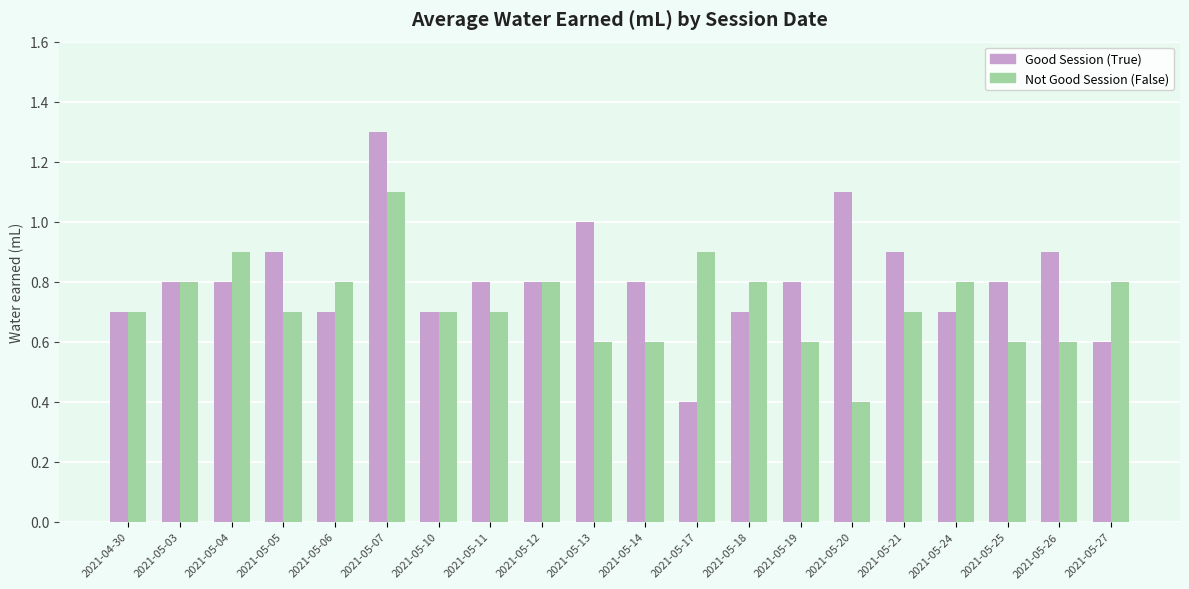

At which category is the sum across all series the highest?

2021-05-07